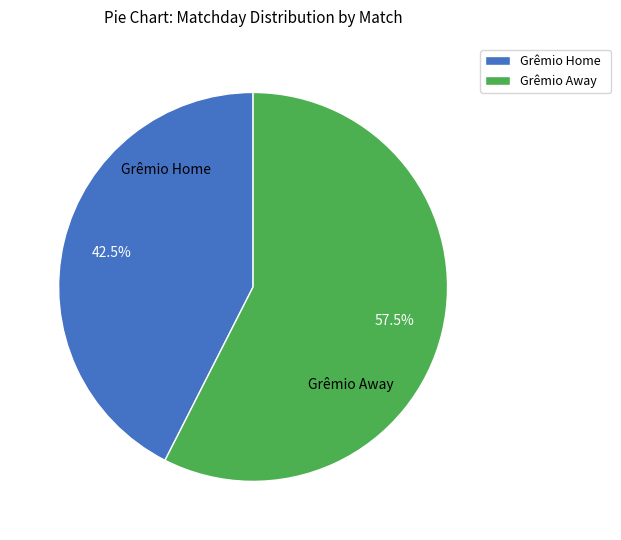

What is the majority slice?

Grêmio Away